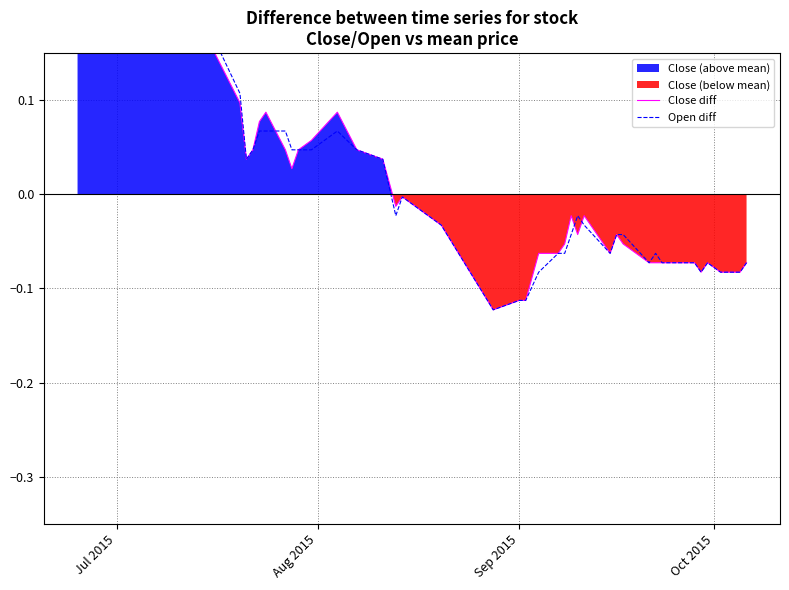

After their last crossing, which series has the higher values: Open diff or Close diff?

Close diff